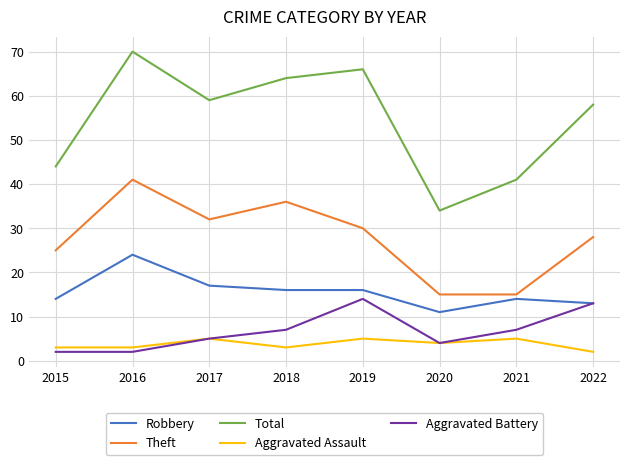

Which series changed the most between 2018 and 2020?

Total